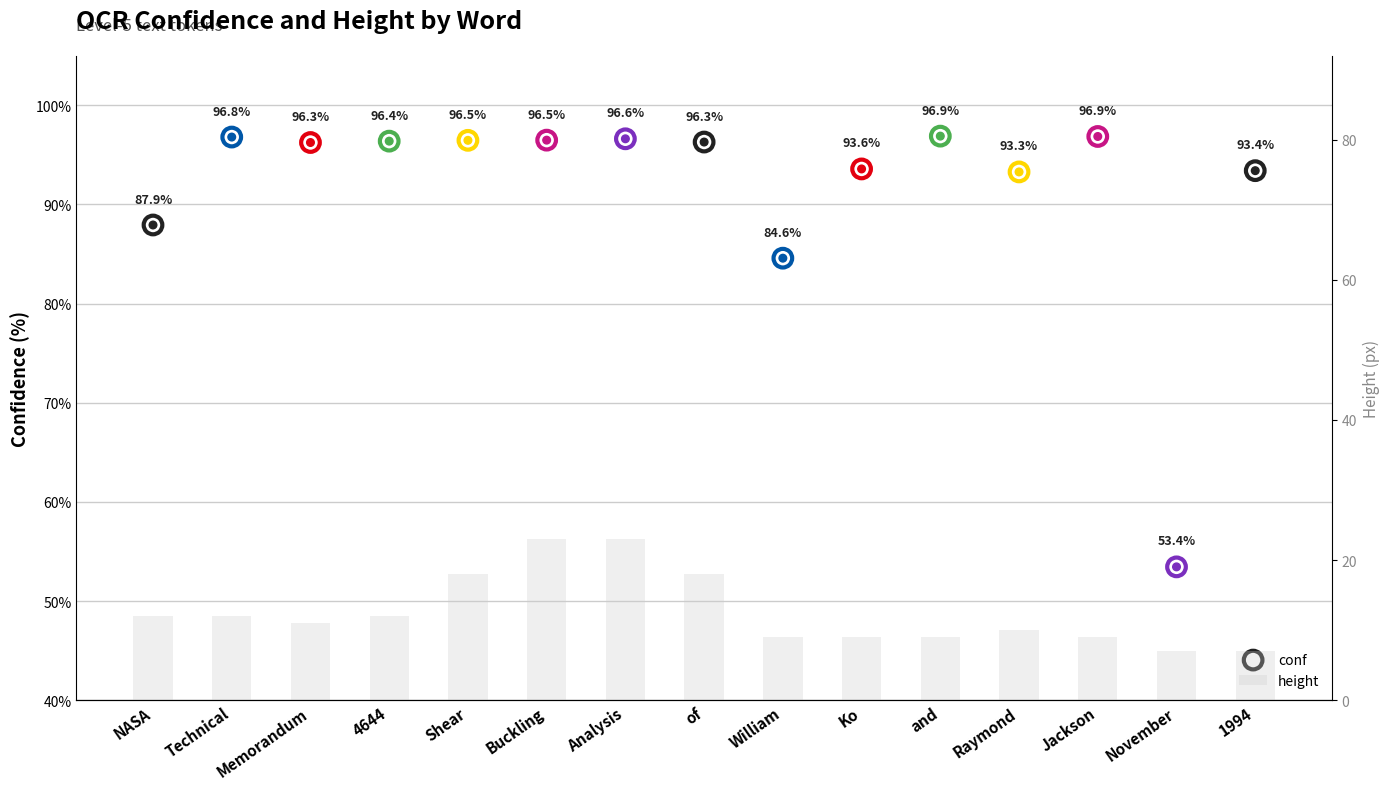

What is the total value across all series at NASA?

99.9